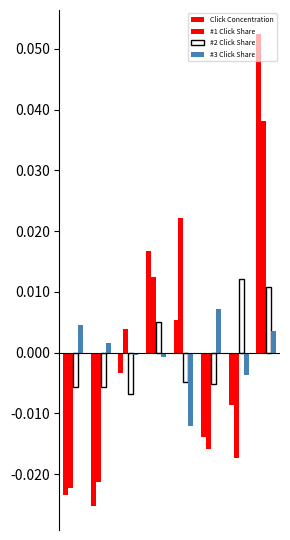

How many values in #2 Click Share are above zero?

3